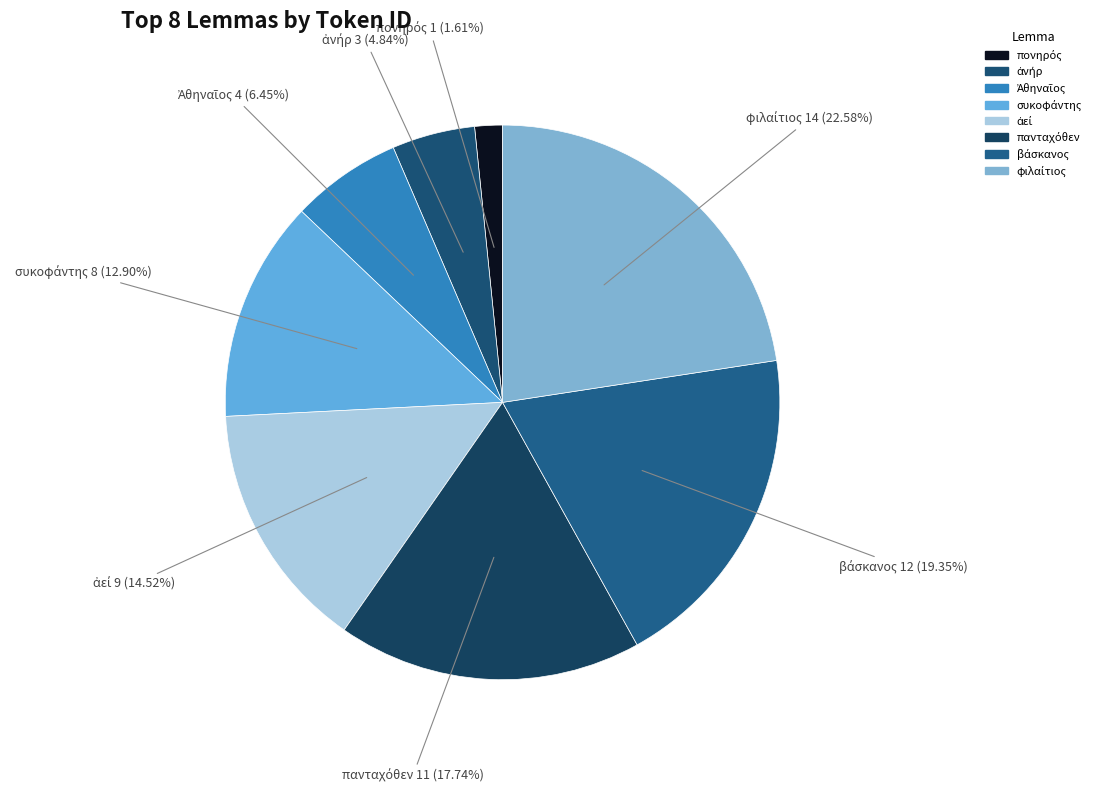

Is there a majority slice in this chart?

No